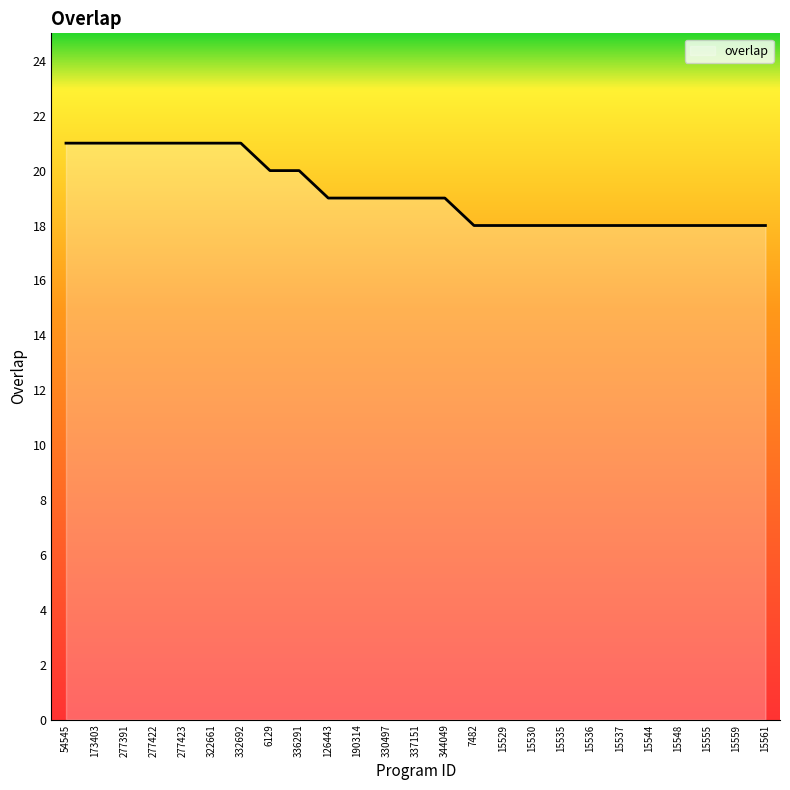

True or false: the data shows 21 at 277423.

True